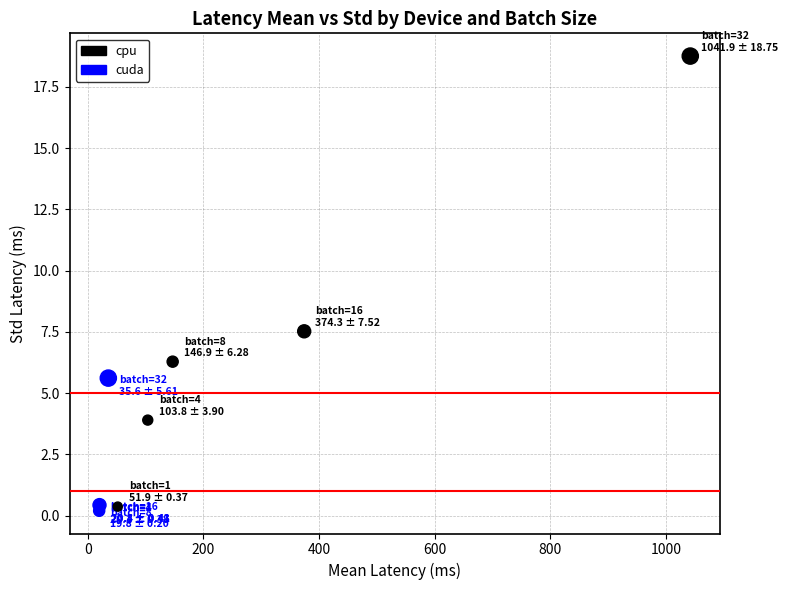

Which series has the largest Y range (max minus min)?

cpu